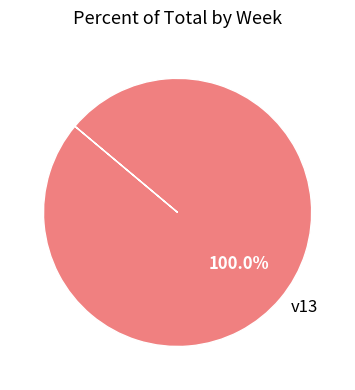

Rank the categories by value from highest to lowest.

v13